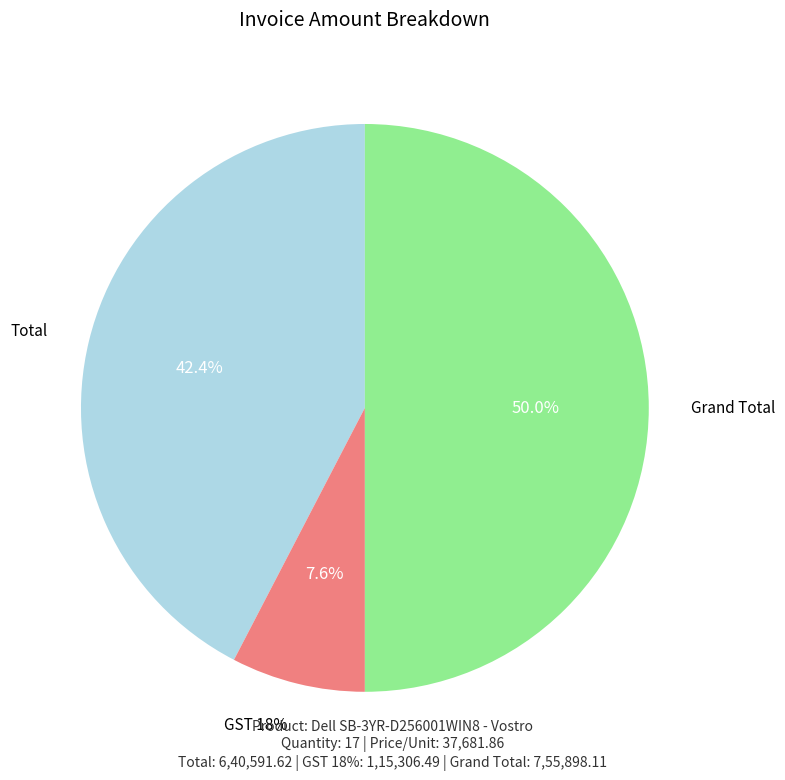

True or false: Grand Total accounts for 50% of the total.

True